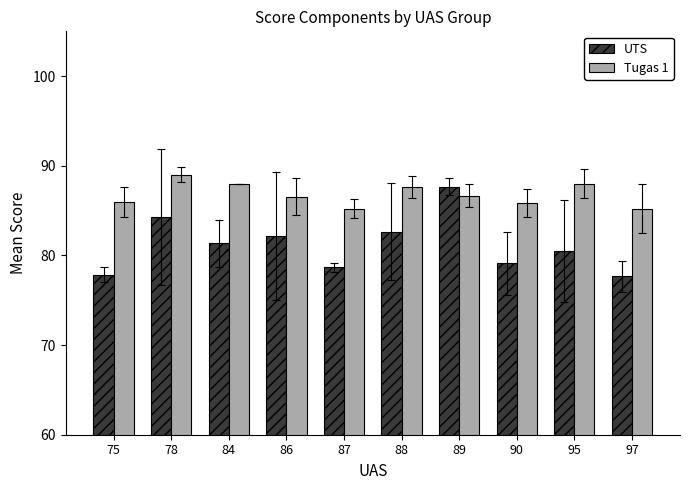

At which category does the chart reach its peak across all series?

78